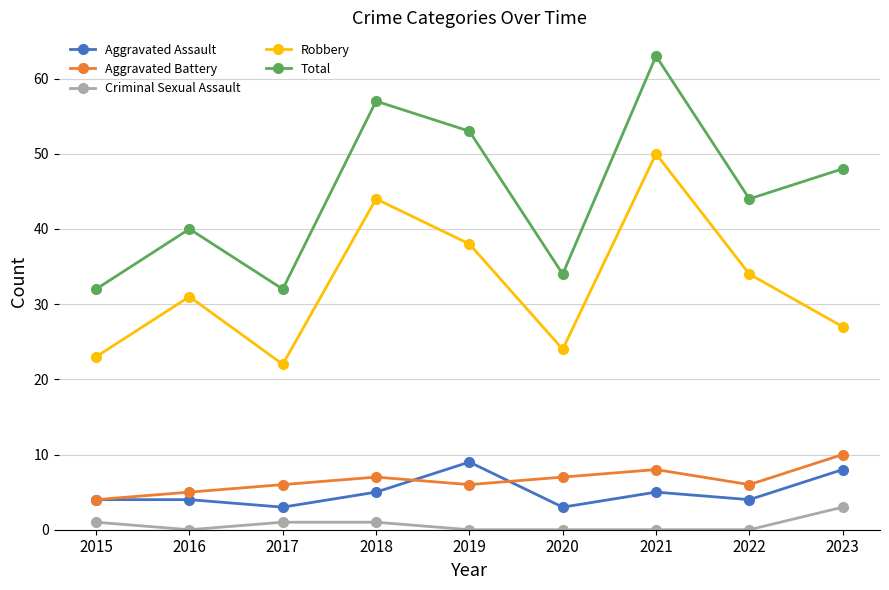

At which label is Total closest to 47?

2023